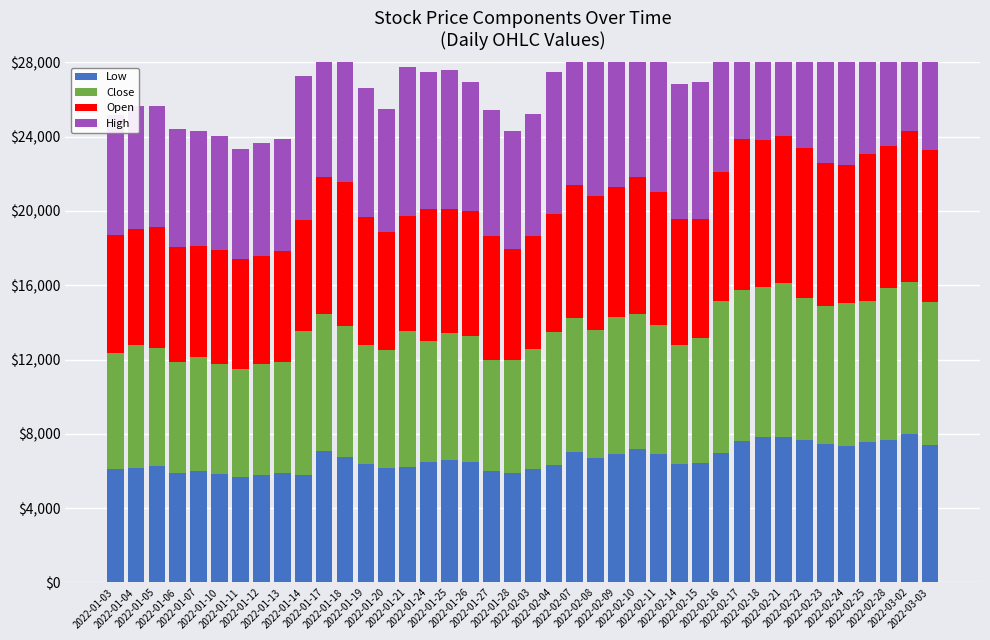

Between 2022-01-17 and 2022-01-26, which is larger?

2022-01-17